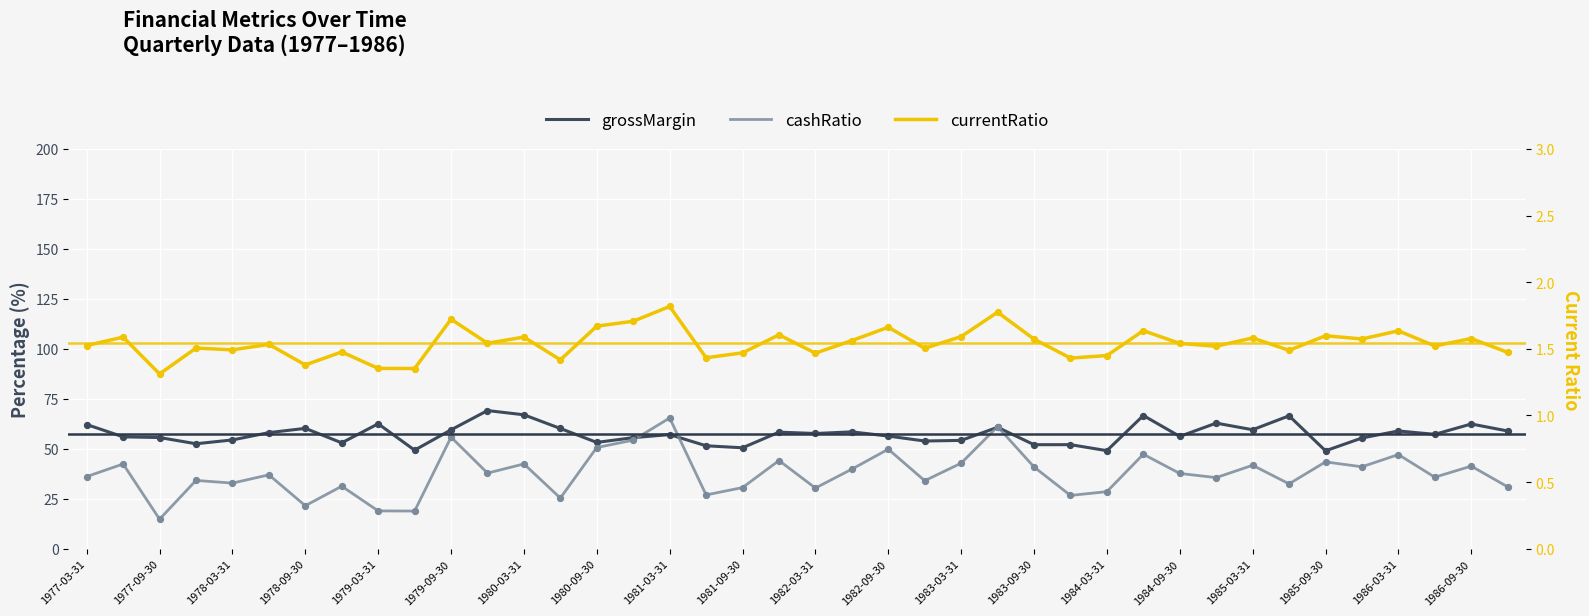

What are all the series names shown in the legend?

grossMargin, cashRatio, currentRatio